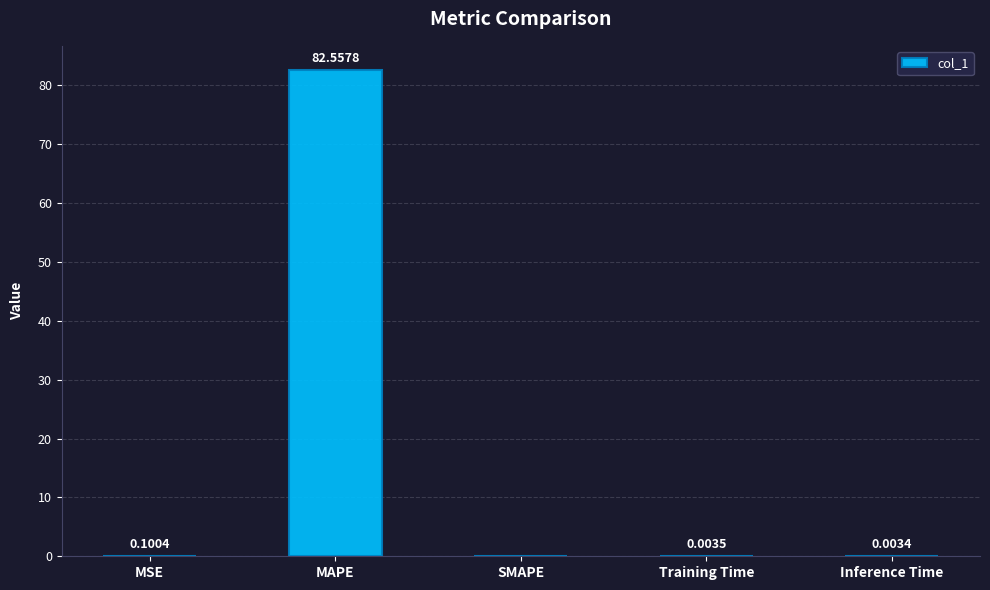

Where is the data nearest to the value 41?

MSE